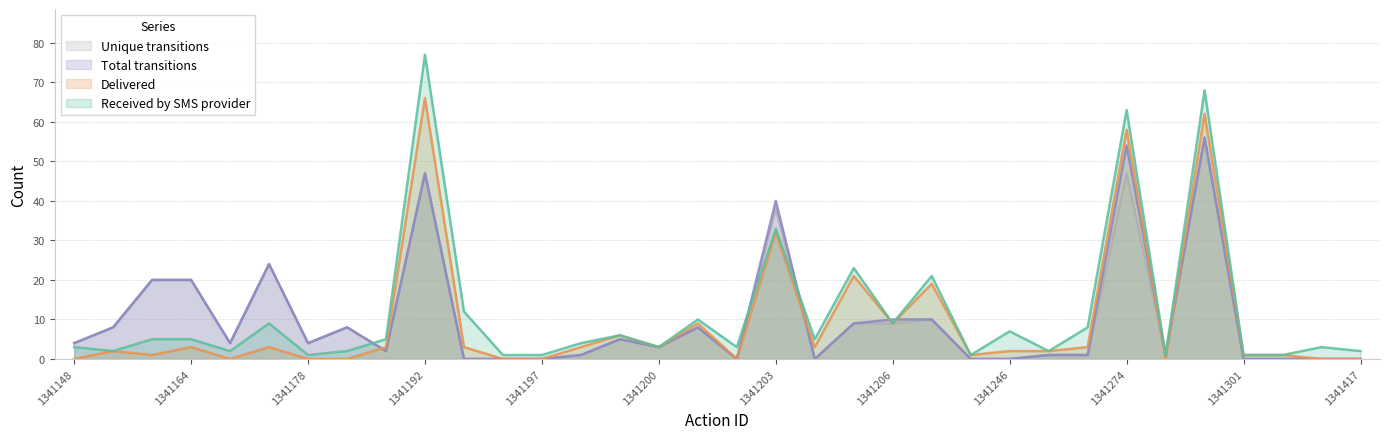

Which series has the largest total across all categories?

Received by SMS provider